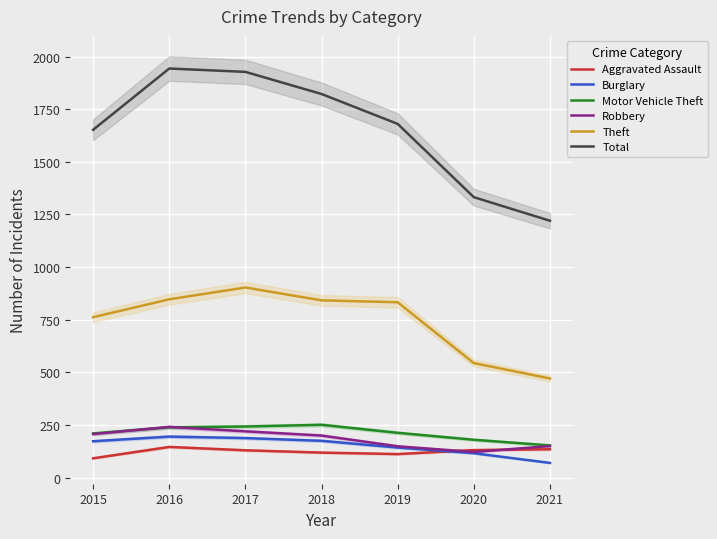

At how many categories does at least one series exceed 1331?

6